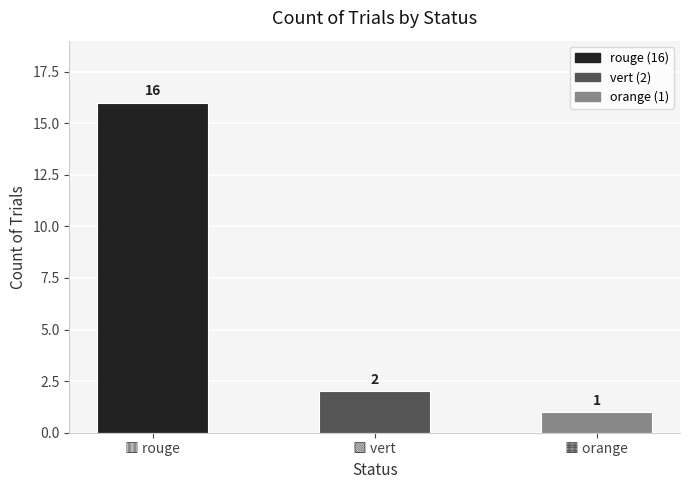

How many bars are there in total?

3